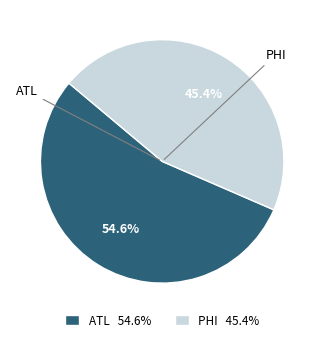

What is the total percentage of ATL and PHI?

100.0%